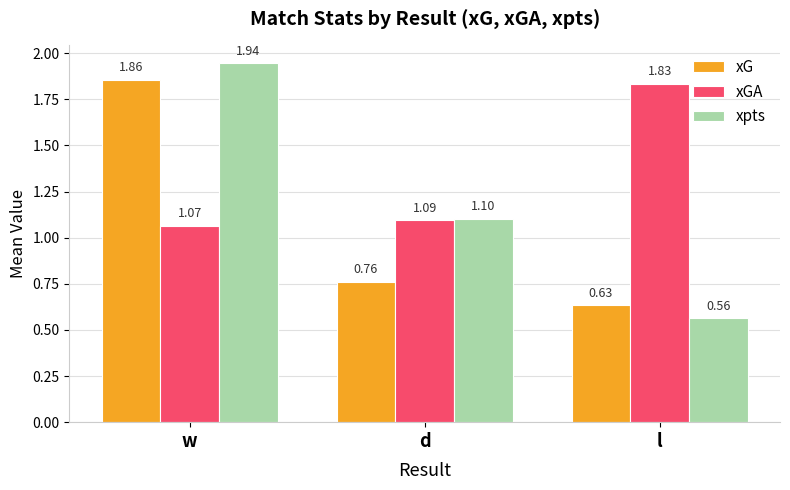

Which series has the widest spread of values?

xpts